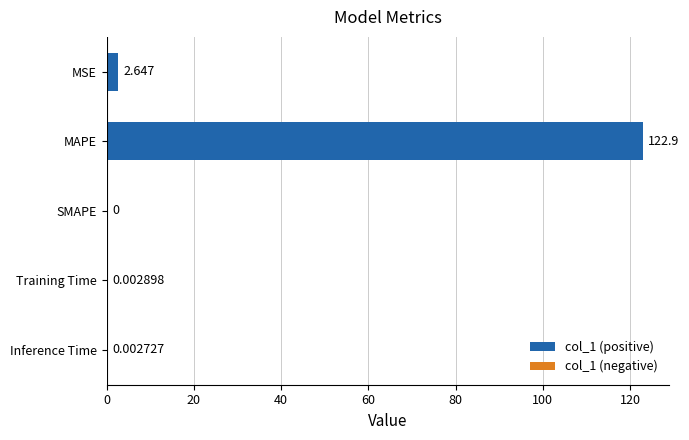

At which label is the value closest to 61?

MSE